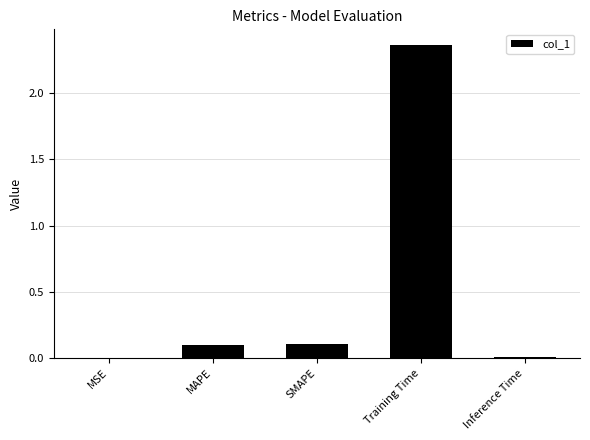

True or false: the data shows 0.0 at Inference Time.

True